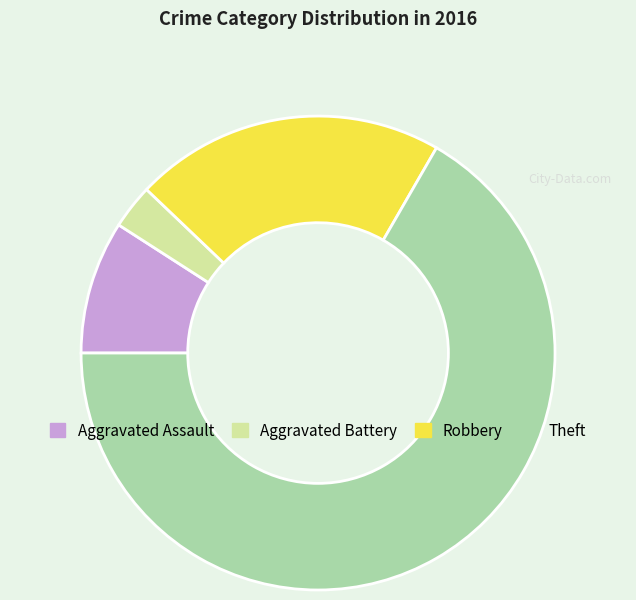

Rank the categories by value from highest to lowest.

Theft, Robbery, Aggravated Assault, Aggravated Battery